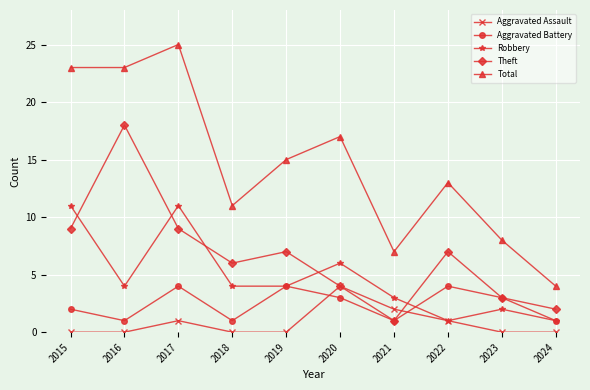

At 2017, list the series in order from smallest to largest.

Aggravated Assault, Aggravated Battery, Theft, Robbery, Total